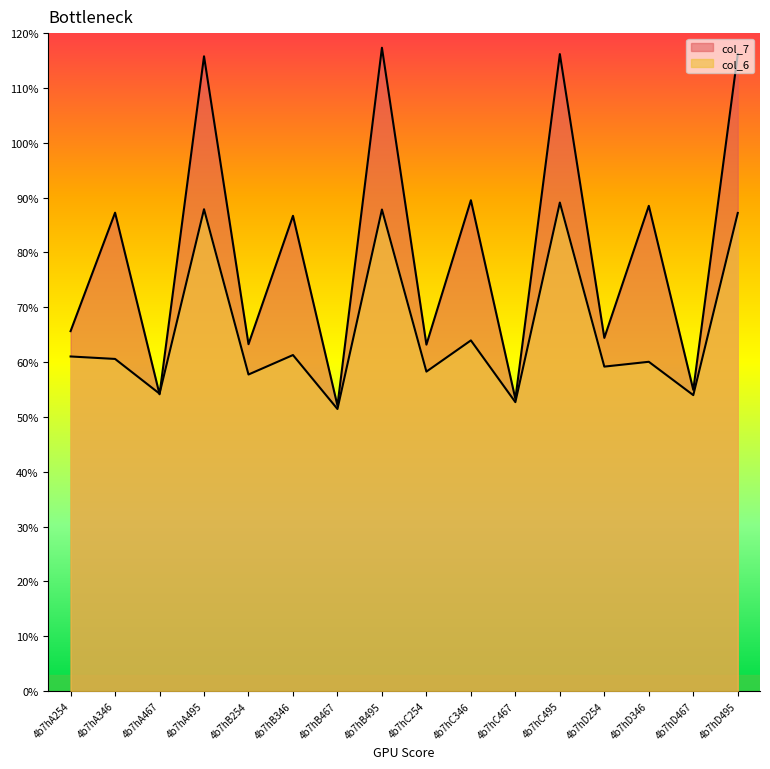

Which series has the largest range (max minus min)?

col_7